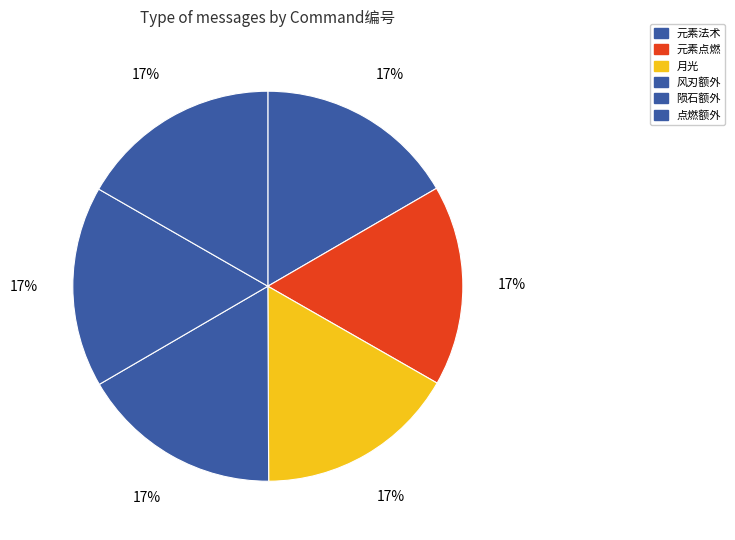

How many segments does this pie chart have?

6